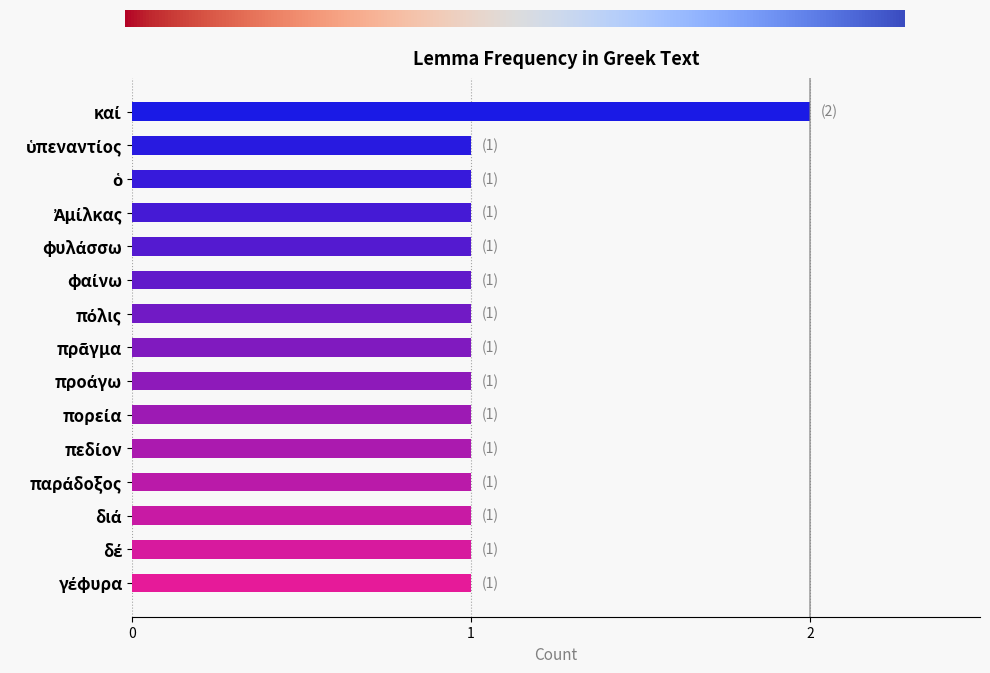

How many data points does each series have?

15